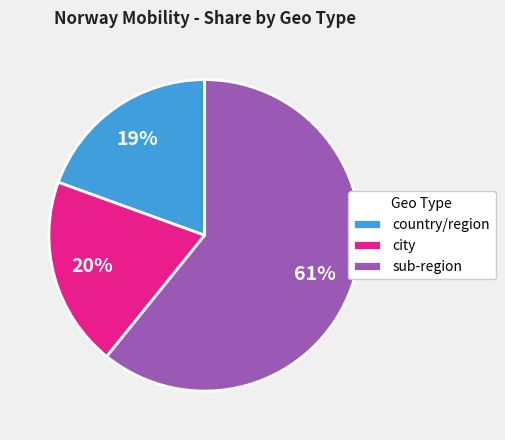

Which category has the biggest portion of the pie?

sub-region